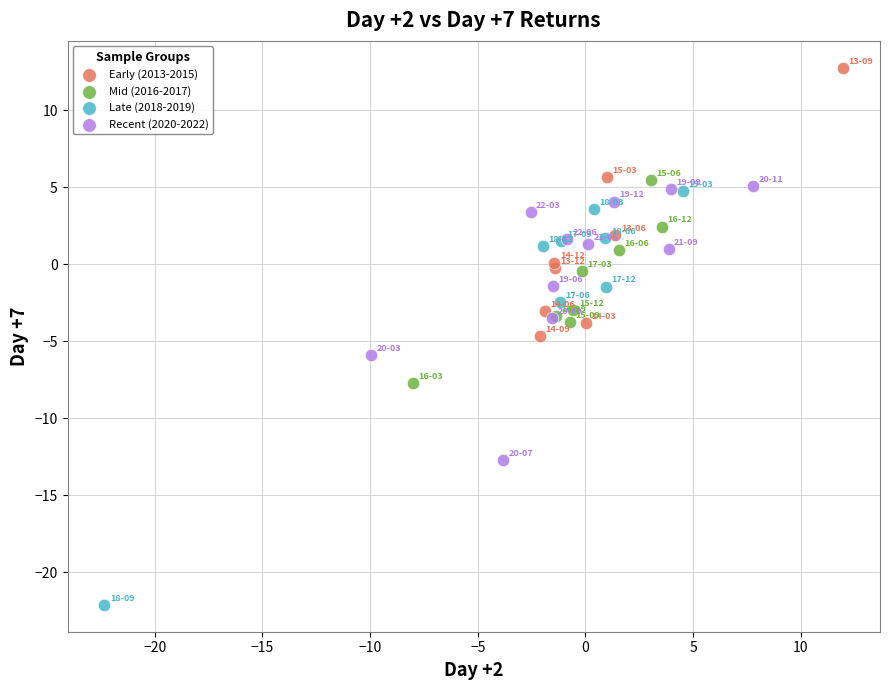

Which series reaches the minimum Y coordinate?

Late (2018-2019)